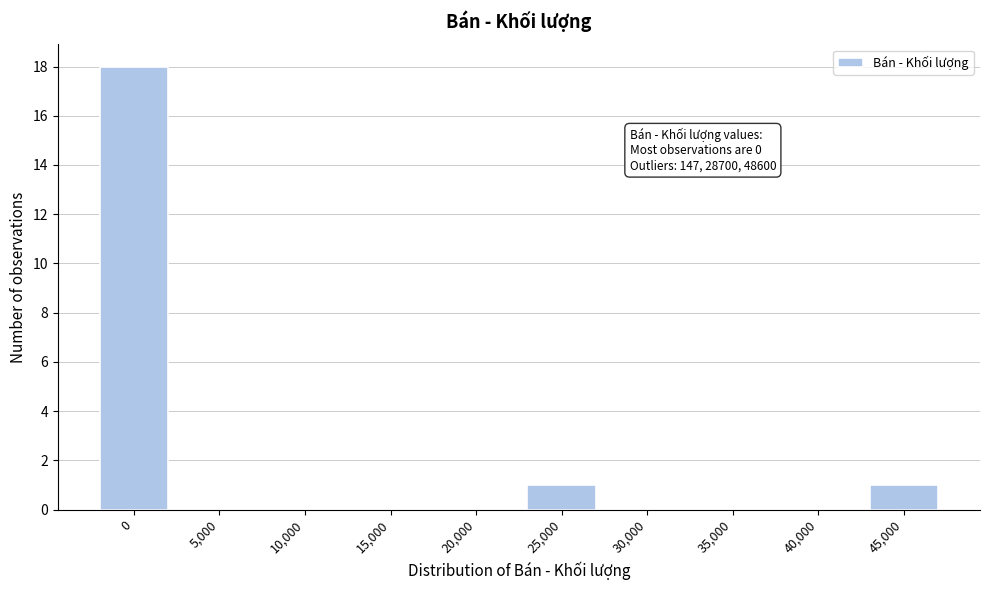

Reading right to left, extract all data points from this chart.

45,000=1	40,000=0	35,000=0	30,000=0	25,000=1	20,000=0	15,000=0	10,000=0	5,000=0	0=18